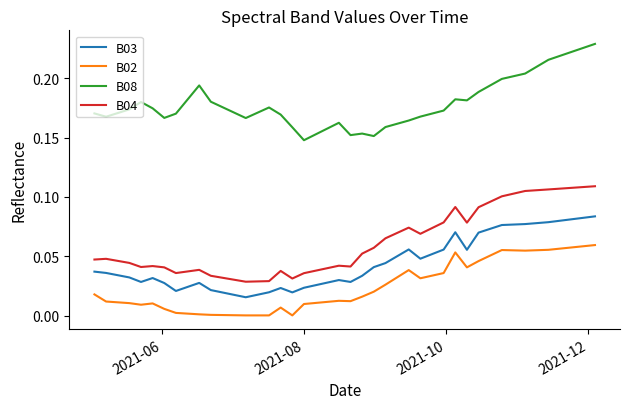

Which series has the largest total across all categories?

B08